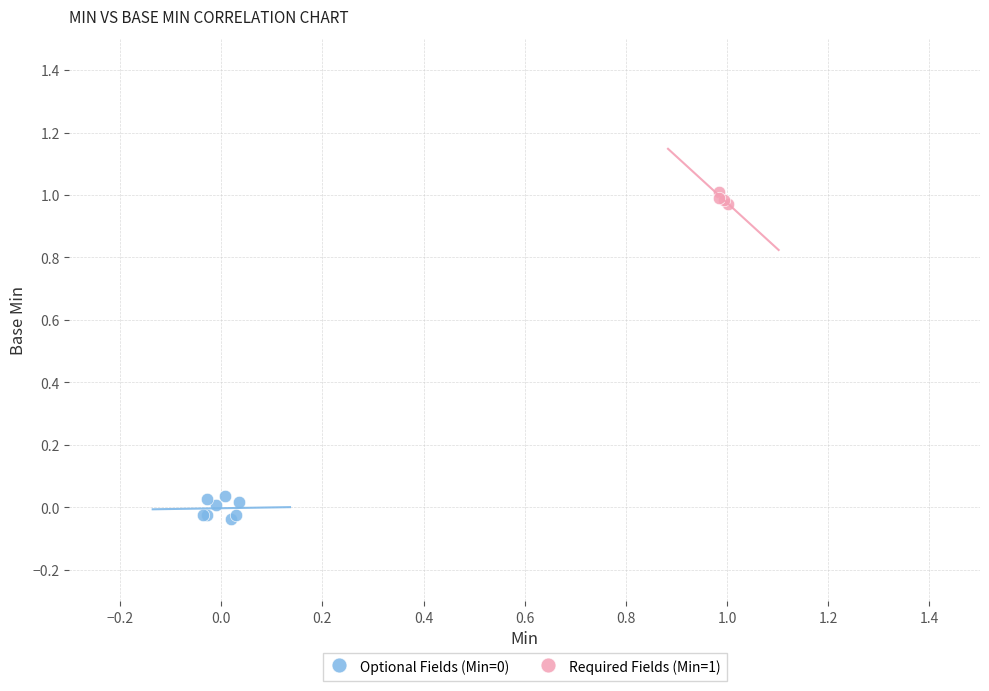

Which series contains the highest Y value?

Required Fields (Min=1)